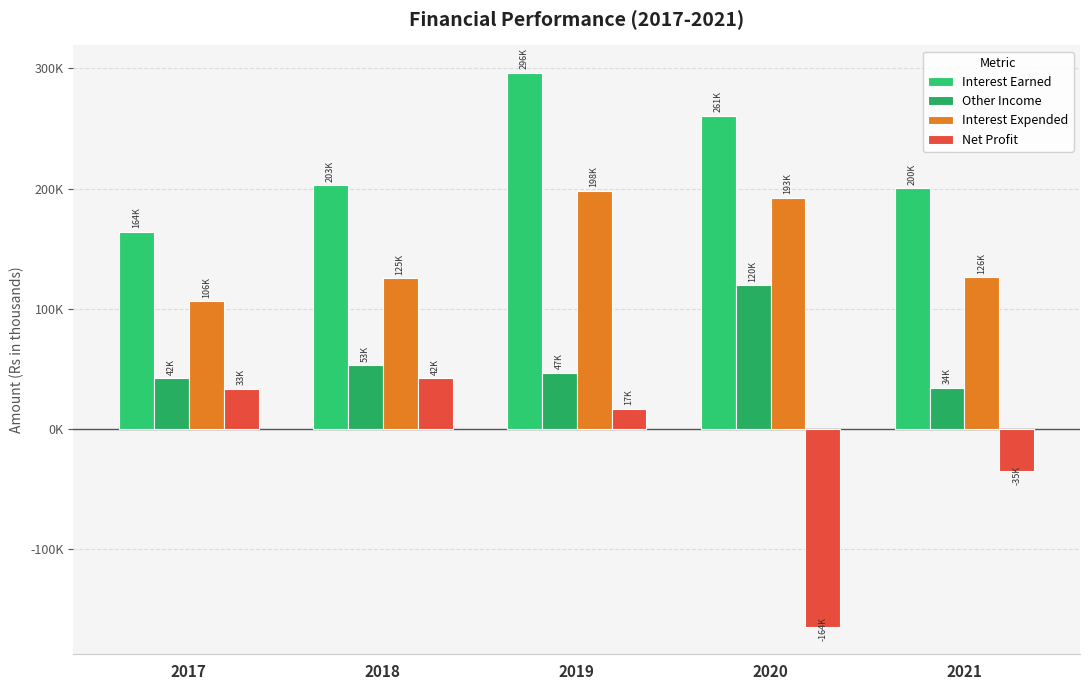

Rank the categories by Net Profit value from lowest to highest.

2020, 2021, 2019, 2017, 2018